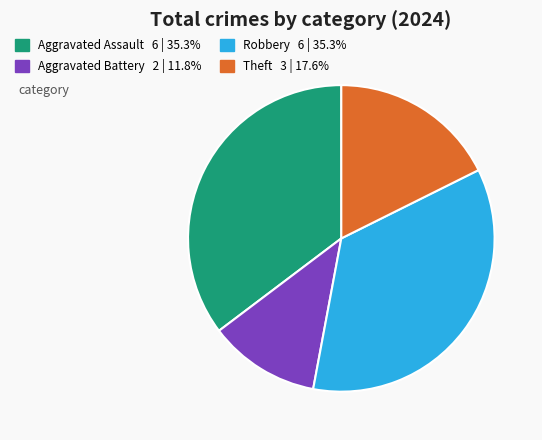

Is it true that Robbery is 35% of the pie?

True